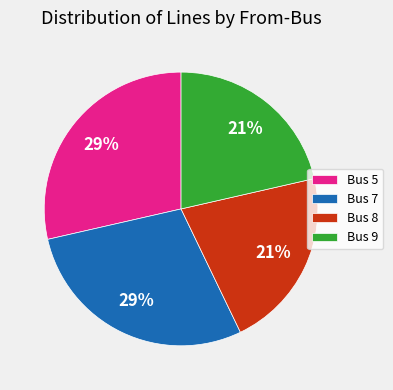

How many segments does this pie chart have?

4